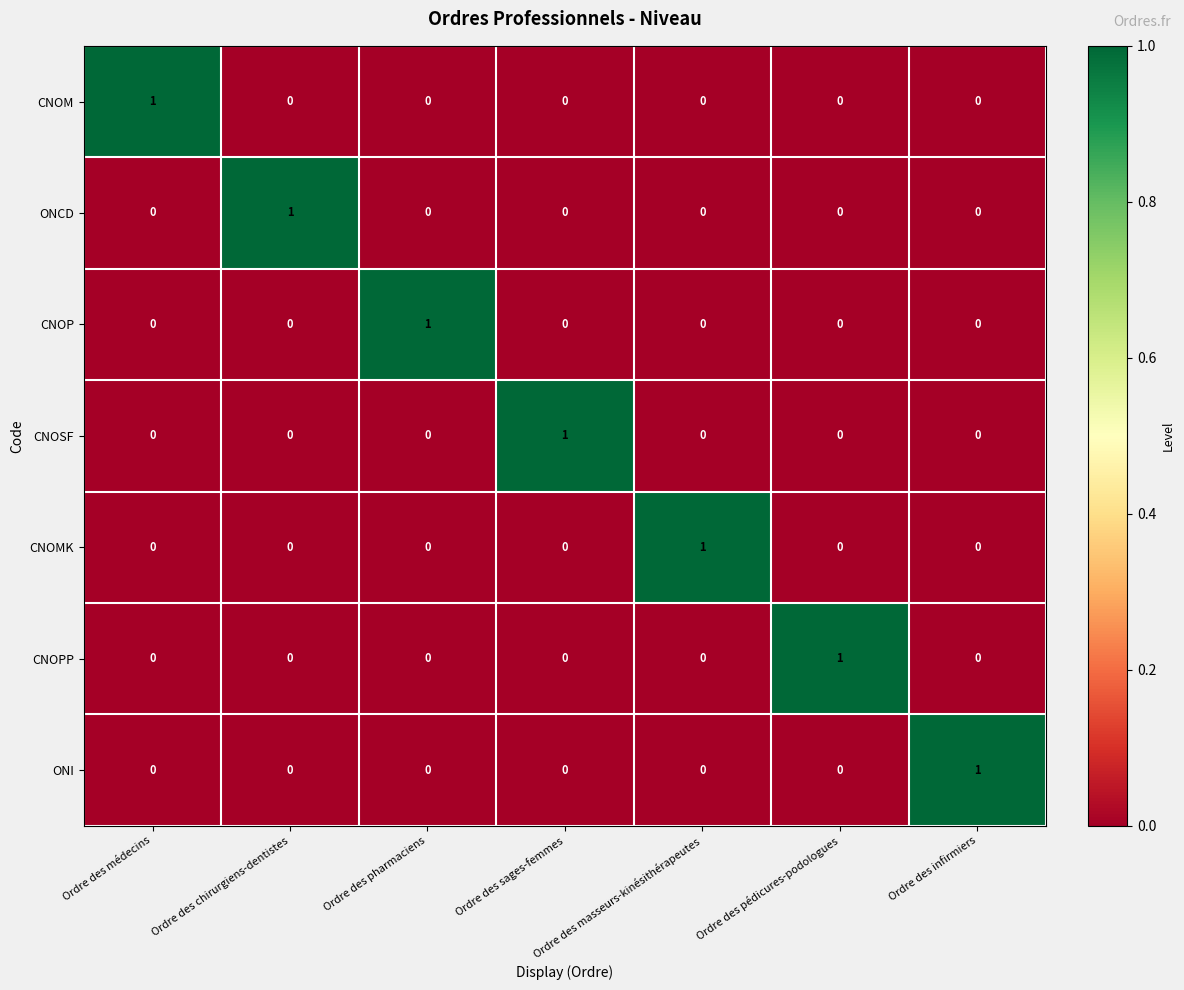

What is the total value across all series at Ordre des masseurs-kinésithérapeutes?

1